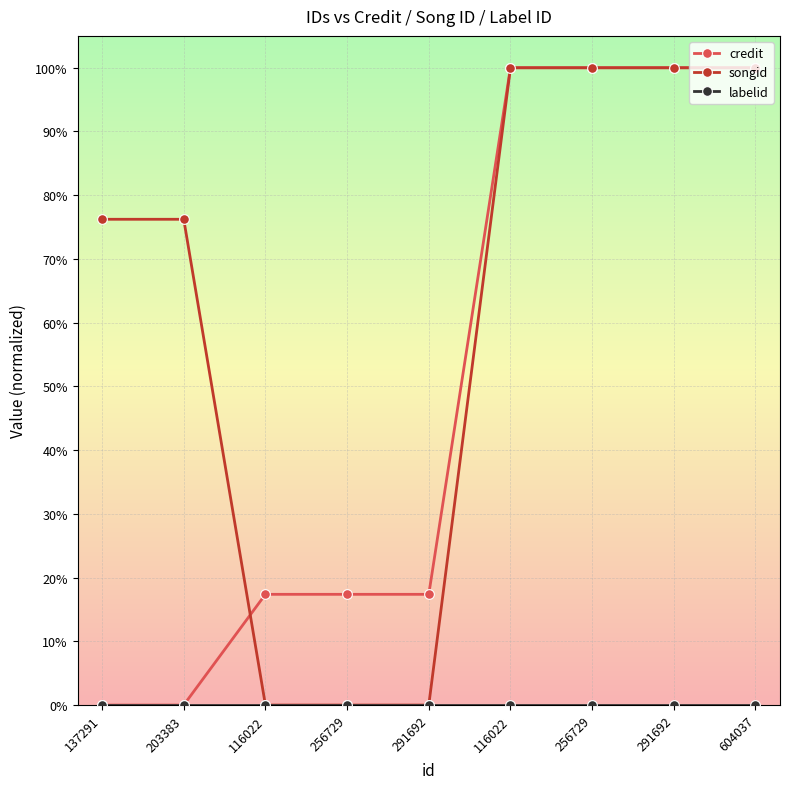

True or false: songid has a value of 0.0 at 116022.

True